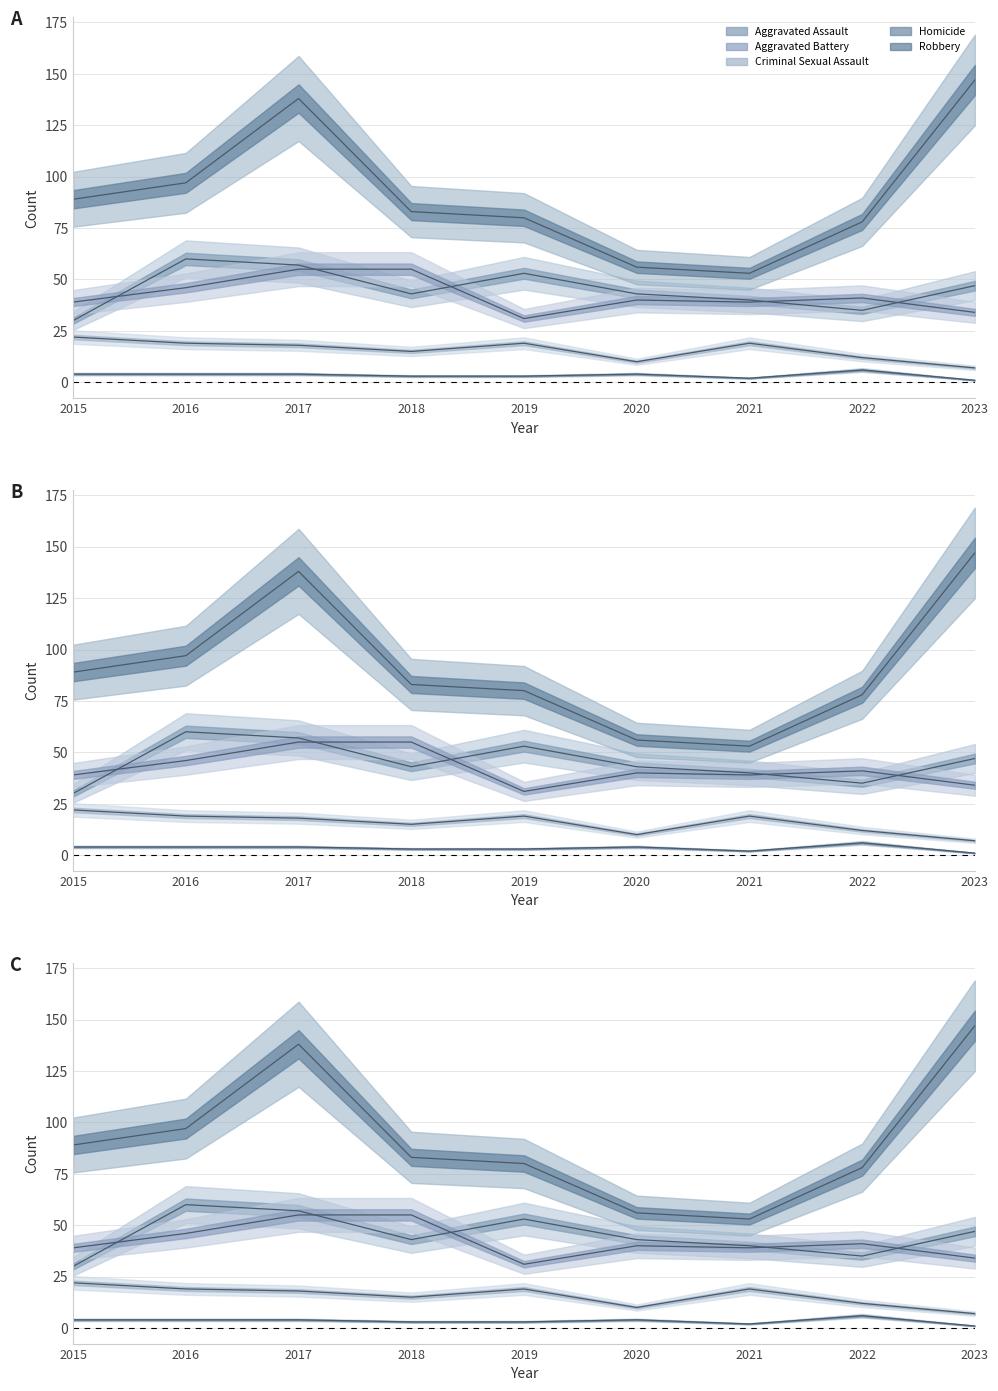

At how many categories does at least one series exceed 37?

9